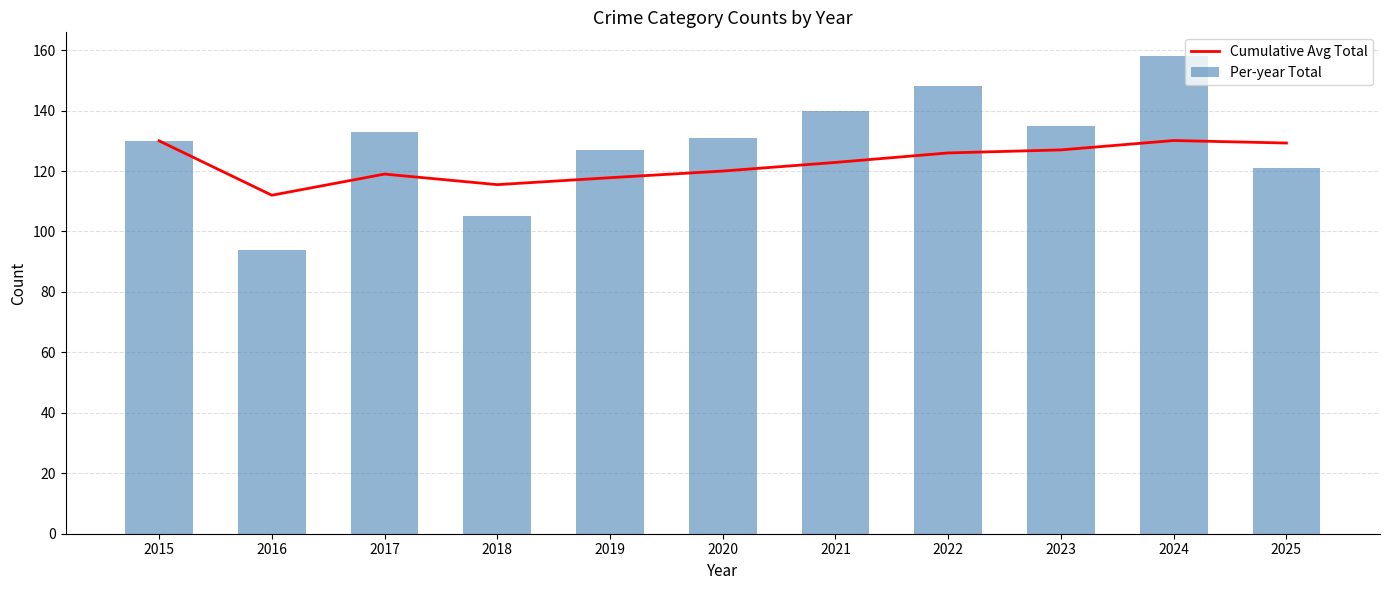

How many data points does each series have?

11